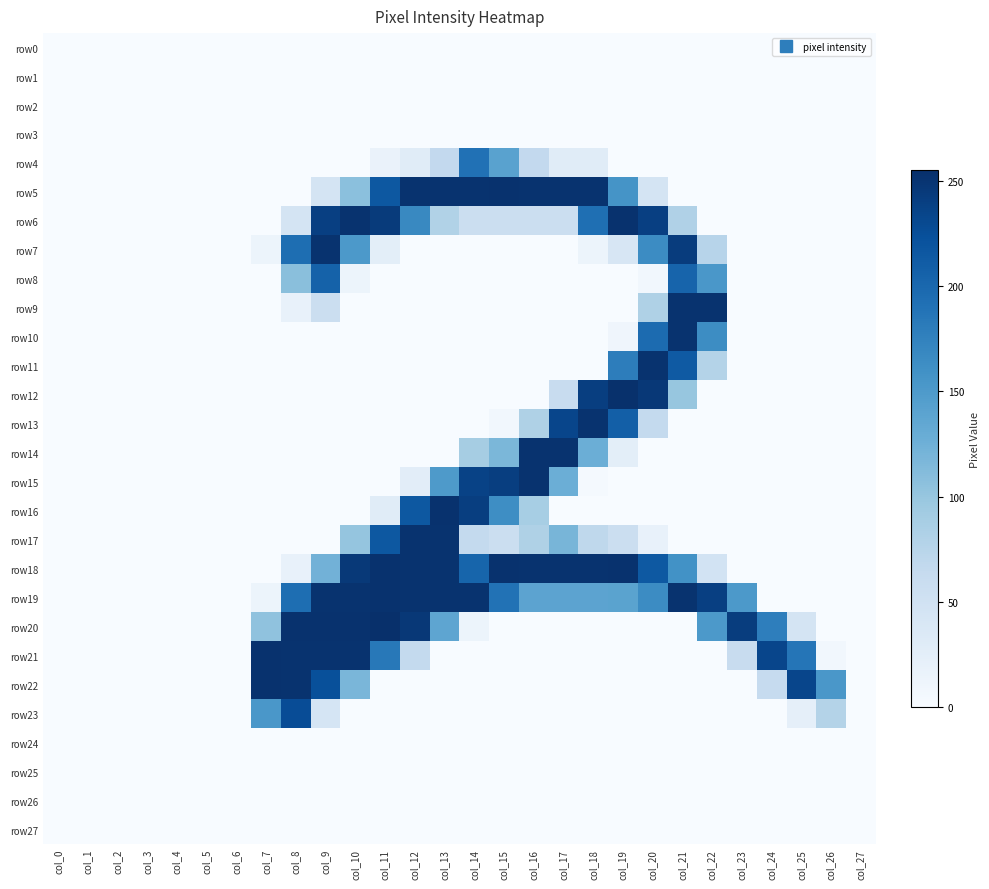

What is the total value across all series at col_11?

1691